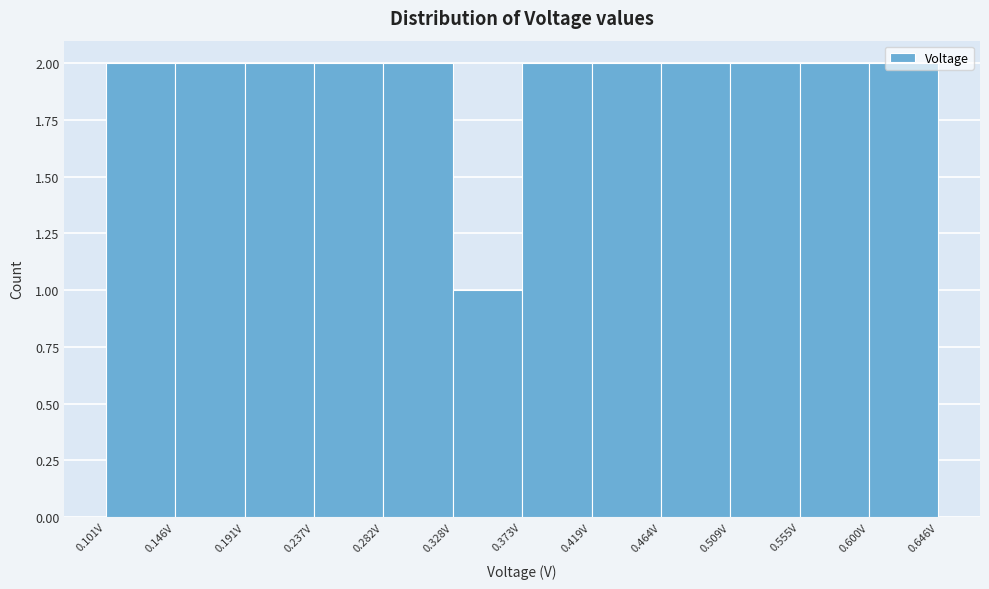

How tall is the bar that spans 0.375 to 0.420 on the x-axis? Neither the bar edges nor the heights are printed on the chart, so give them approximately, as read against the axes.

2